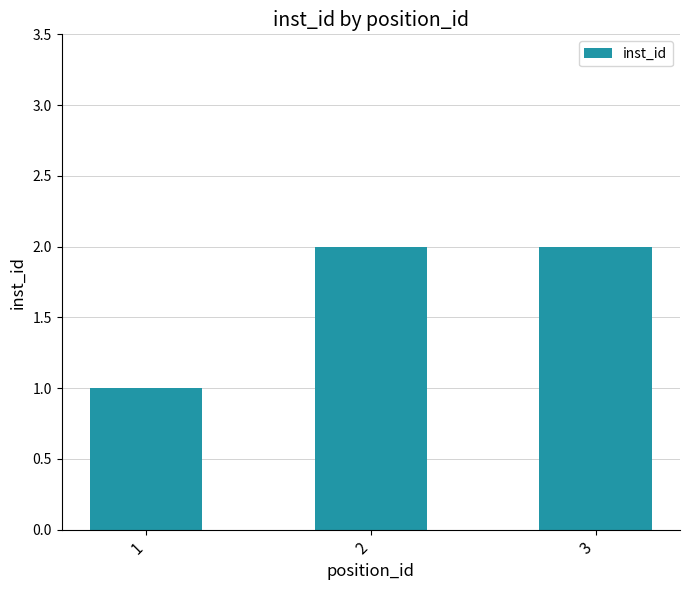

Does the chart contain any negative values?

No